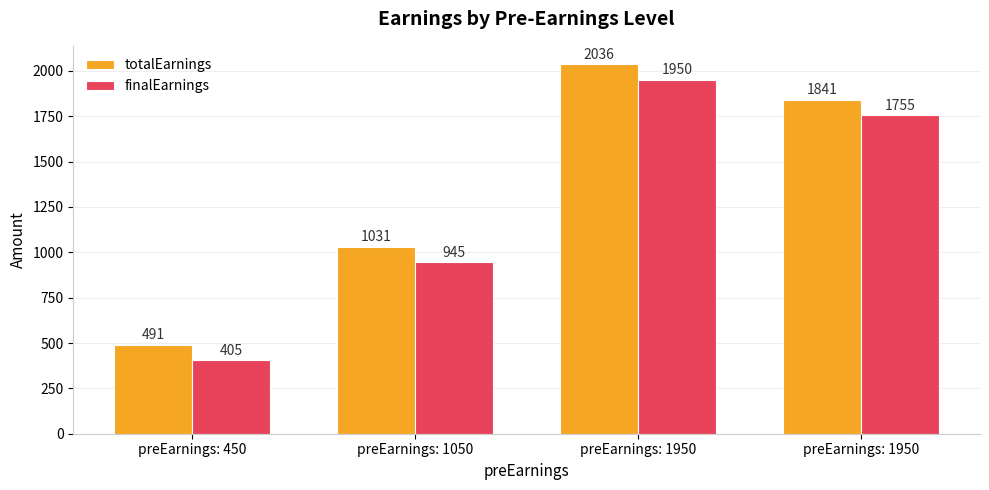

Which series has the widest spread of values?

totalEarnings